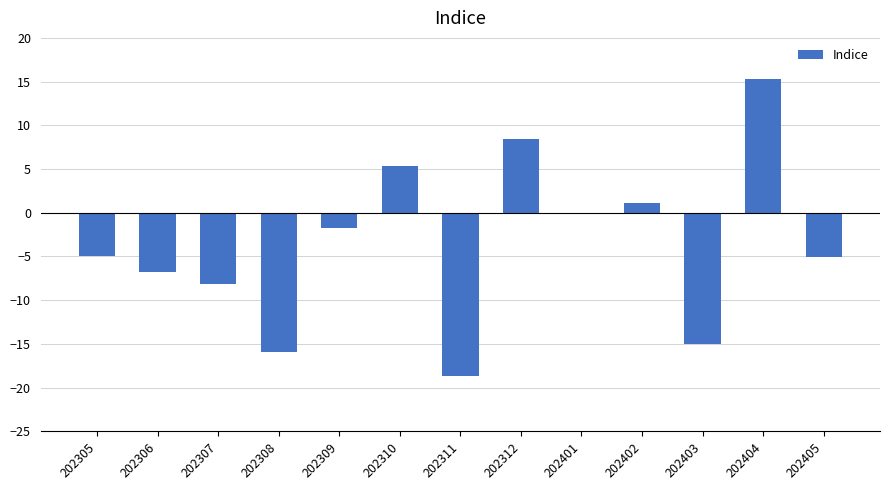

What is the change in value from 202309 to 202402?

+2.8